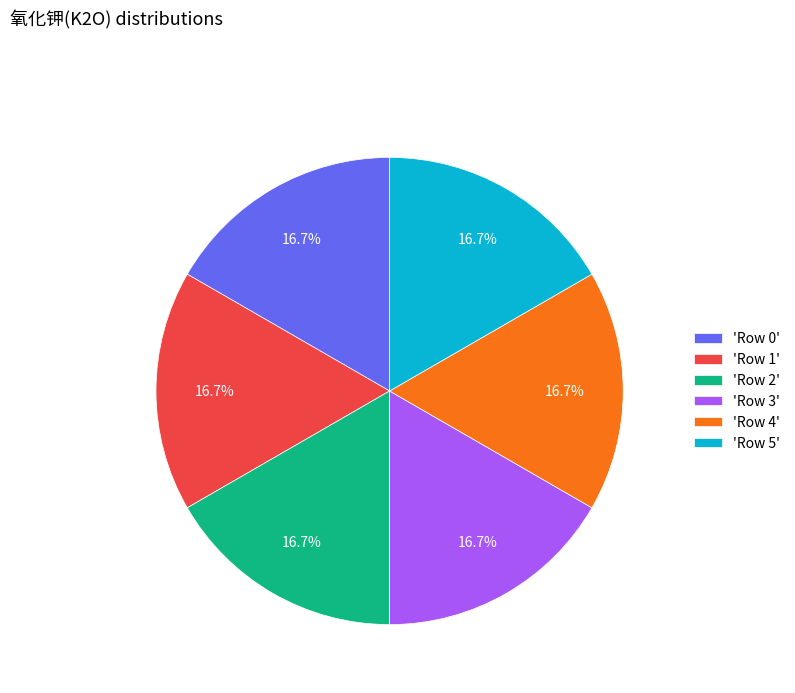

What is the ratio of the value at 'Row 3' to the value at 'Row 4'?

1.0